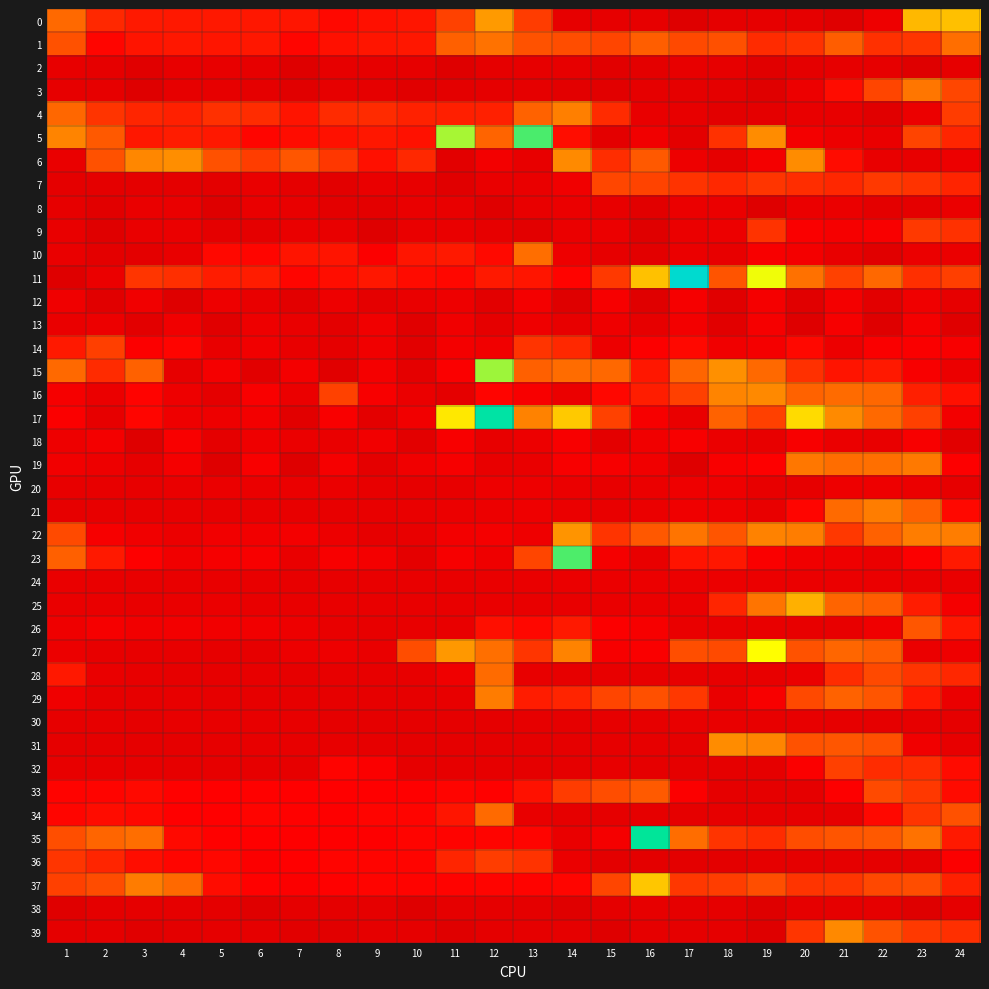

What is the total value across all series at 9?

32.0